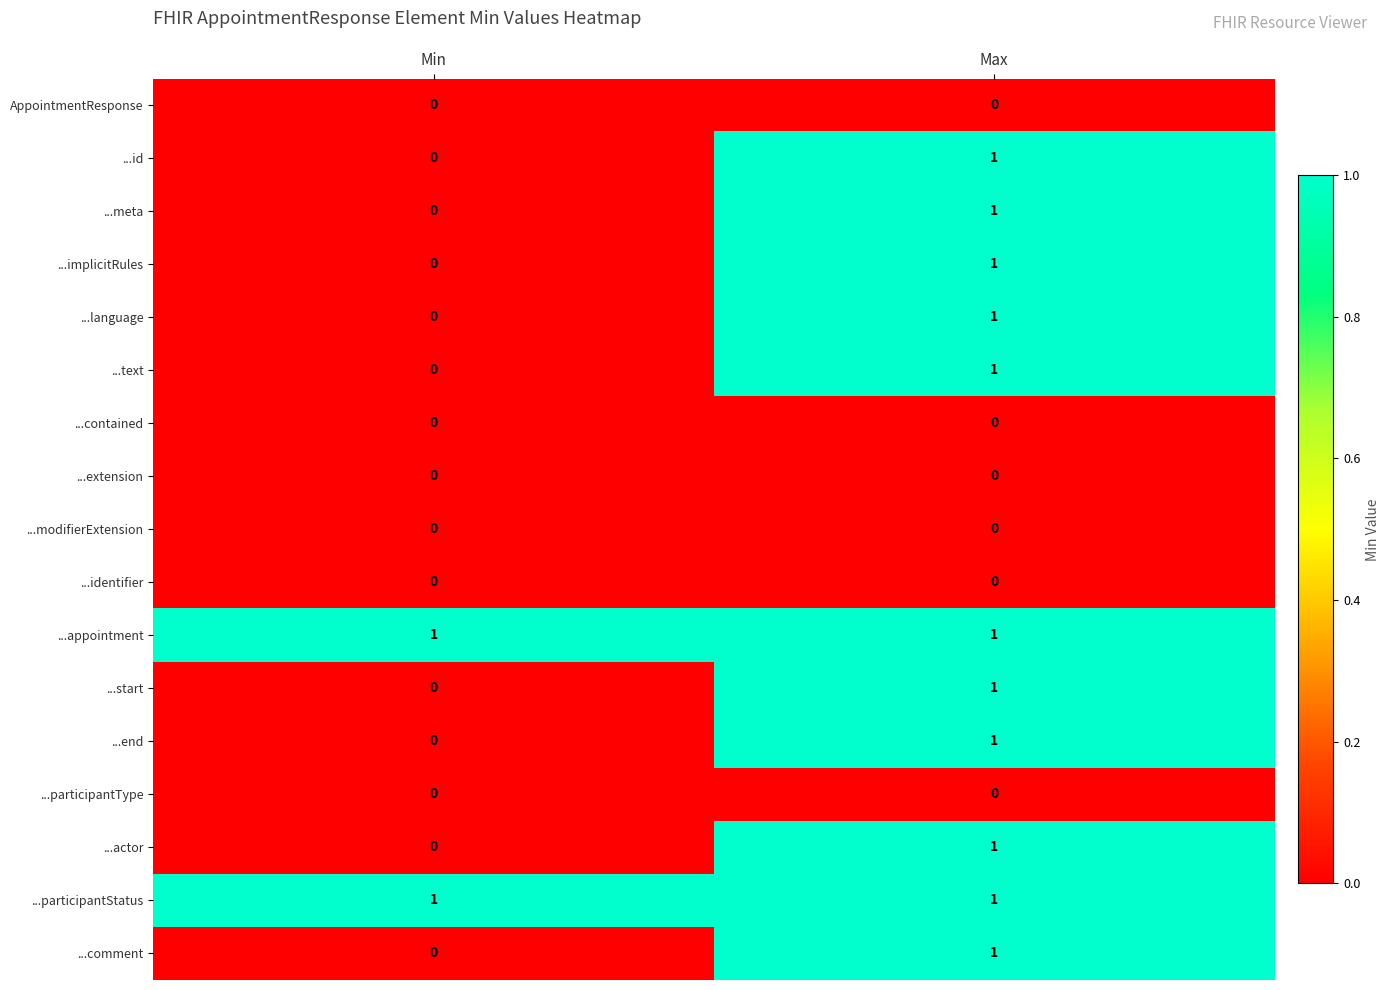

Where is ...meta nearest to the value 0?

Min